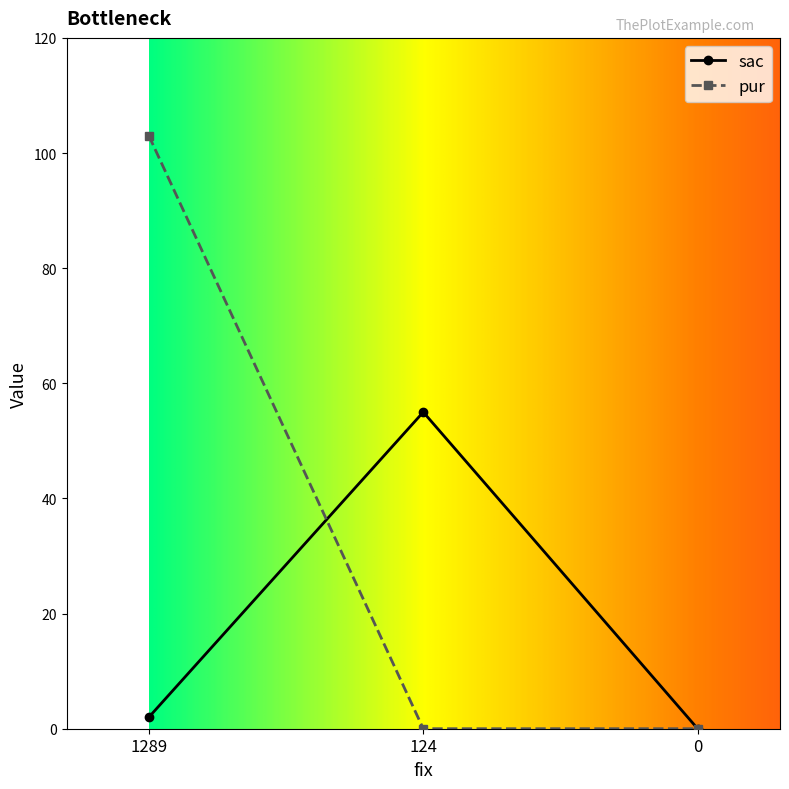

What is the difference between the maximum and minimum values in the sac series?

55